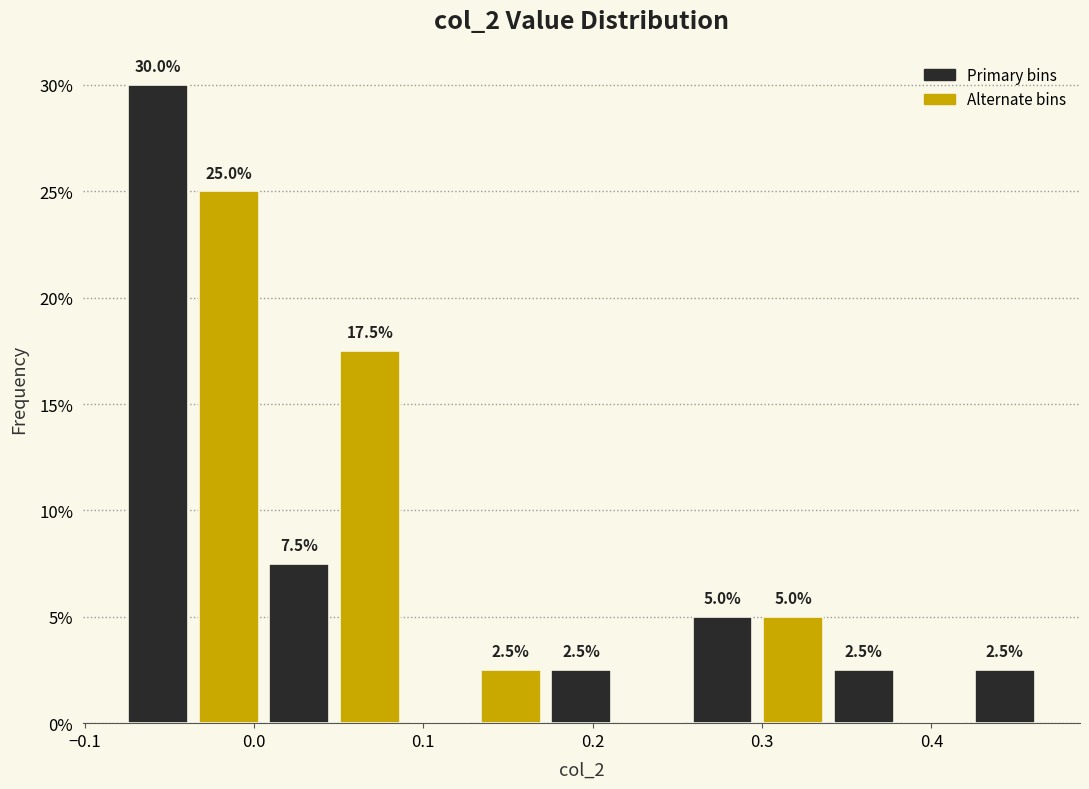

Over which range of the x-axis is the bar tallest?

-0.08 to -0.04